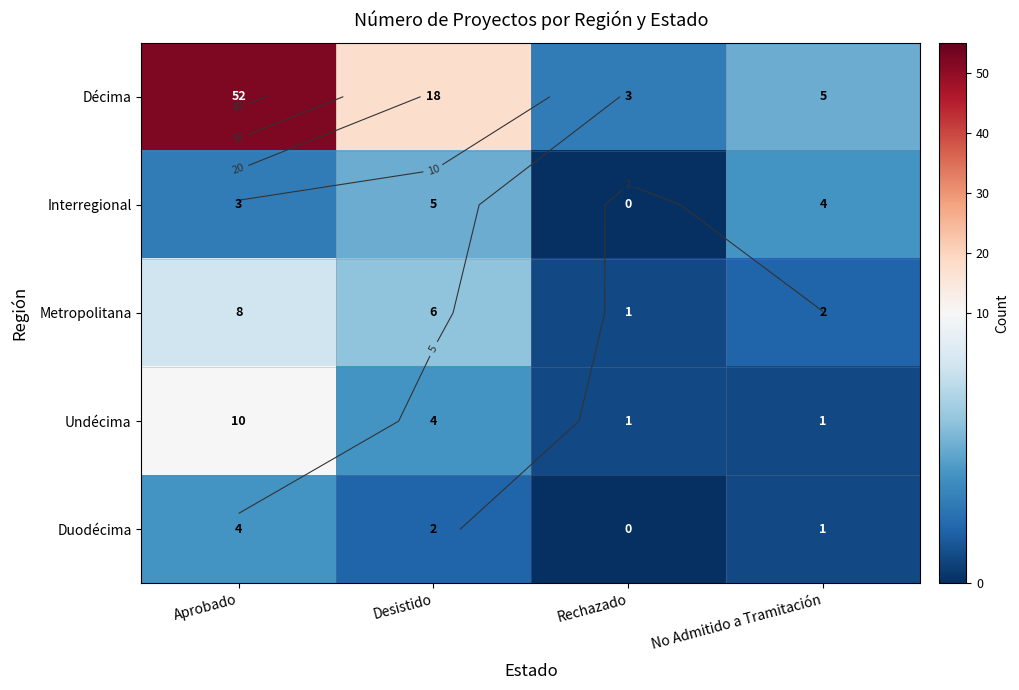

What is the sum of all Metropolitana values?

17